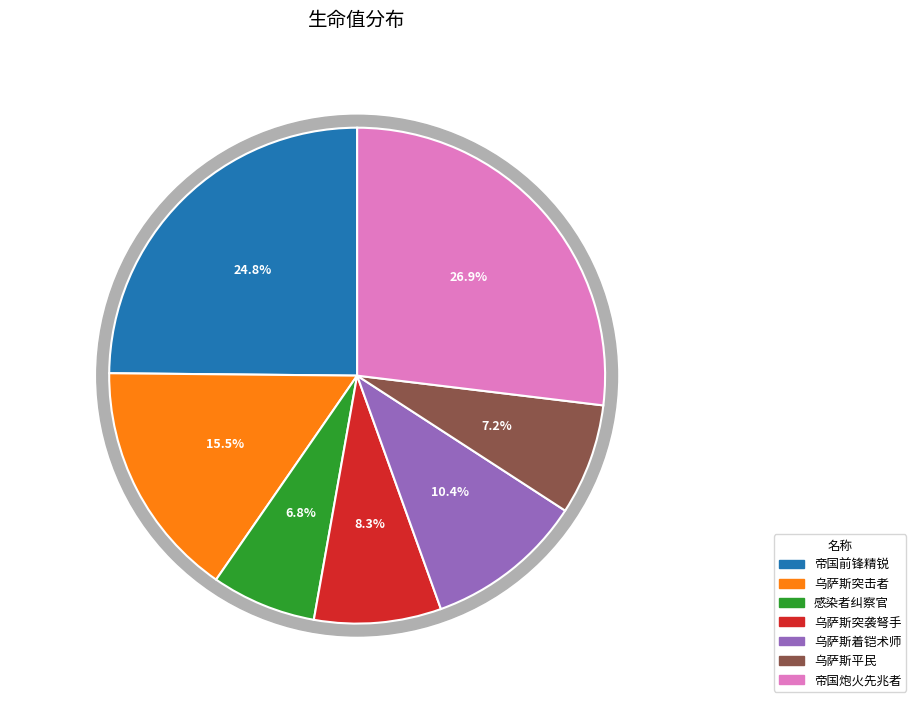

What is the ratio of the value at 乌萨斯突击者 to the value at 乌萨斯突袭弩手?

1.9